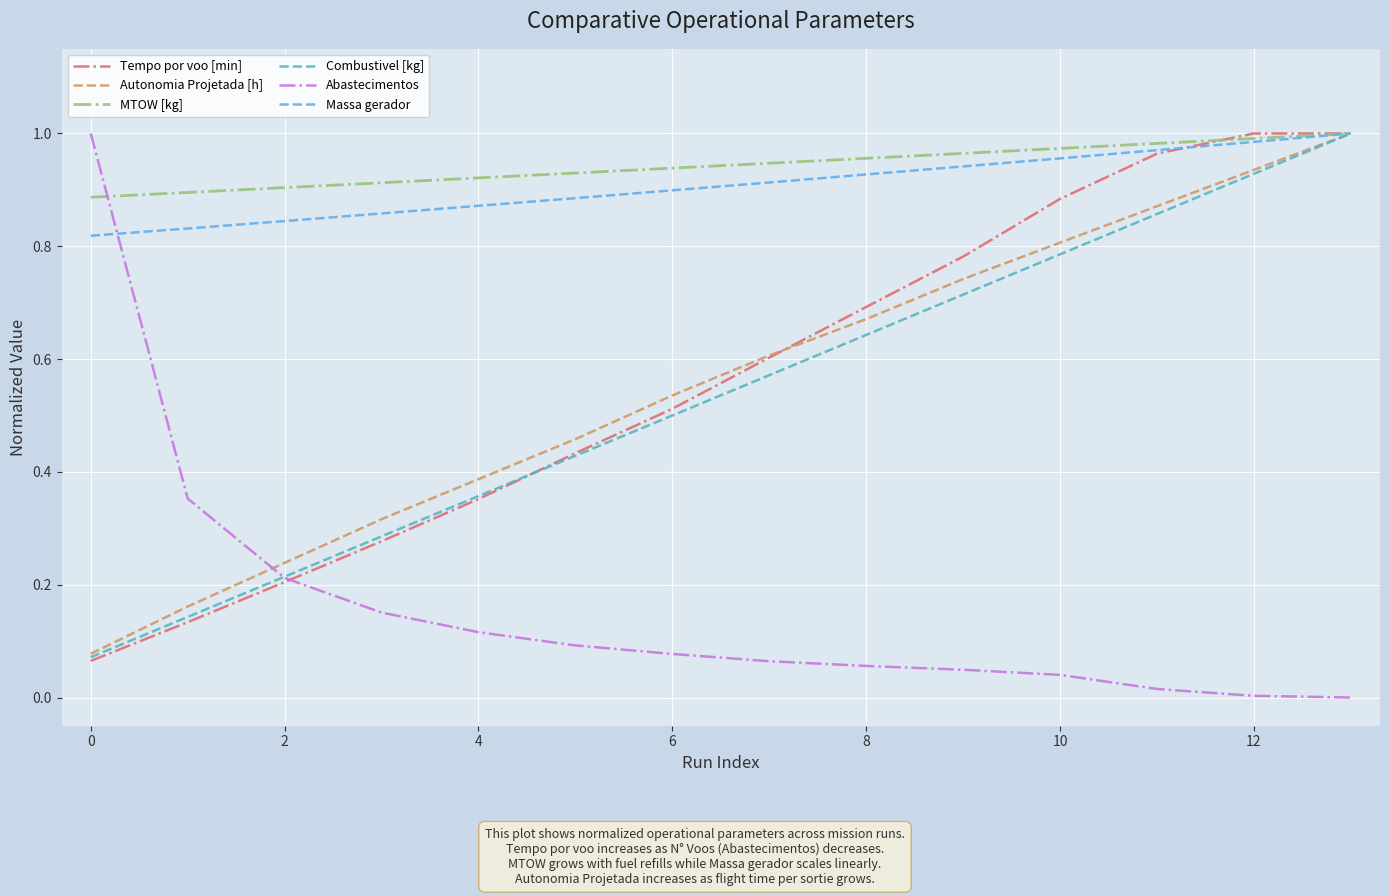

Between 4 and 8, which series saw the biggest shift?

Tempo por voo [min]